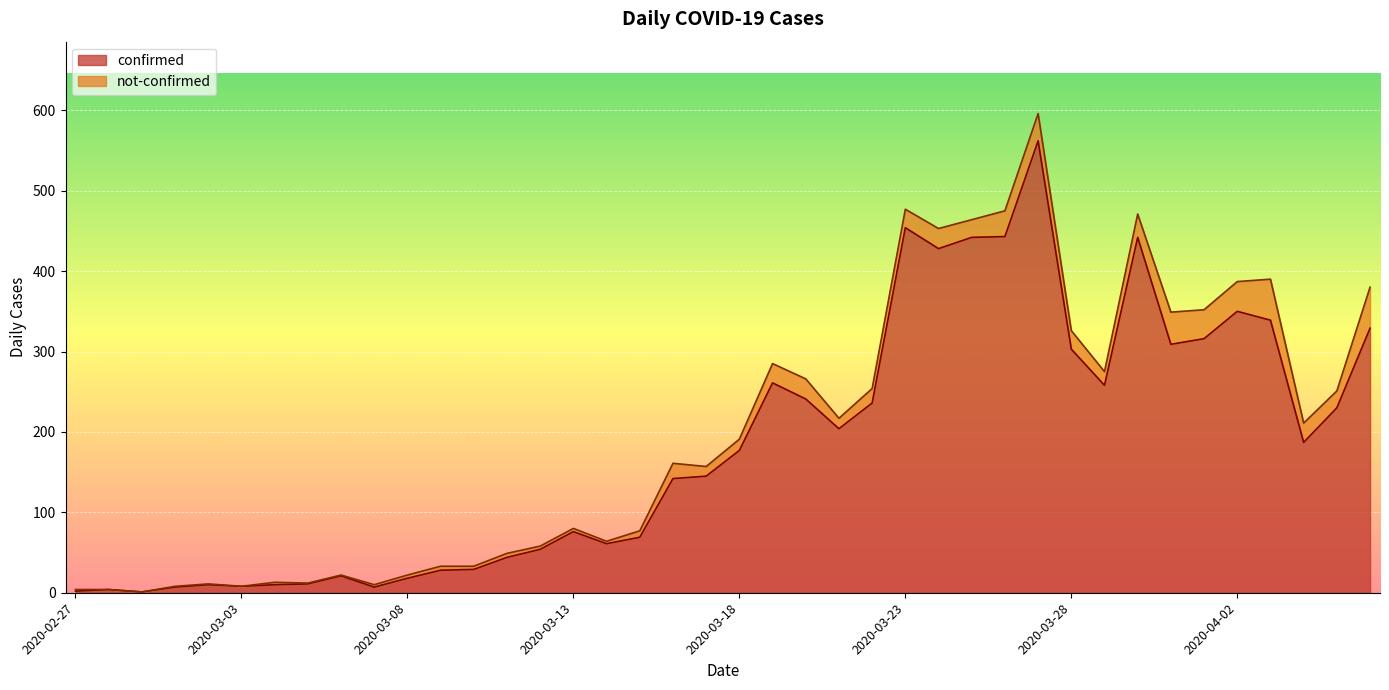

At which category does the chart reach its peak across all series?

2020-03-27